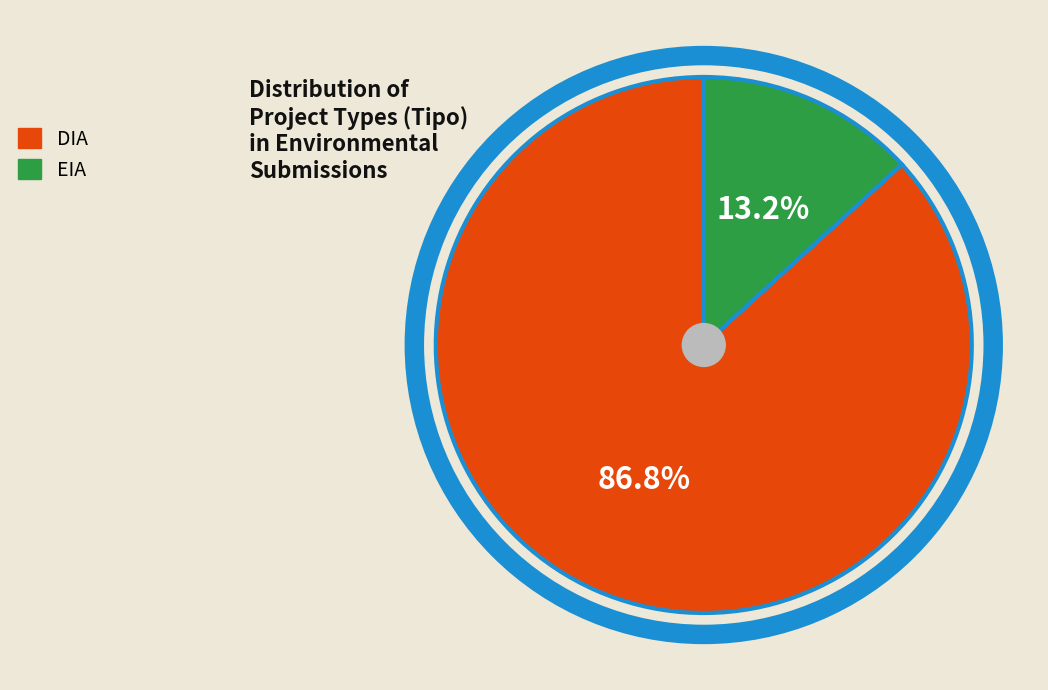

Between DIA and EIA, which is larger?

DIA